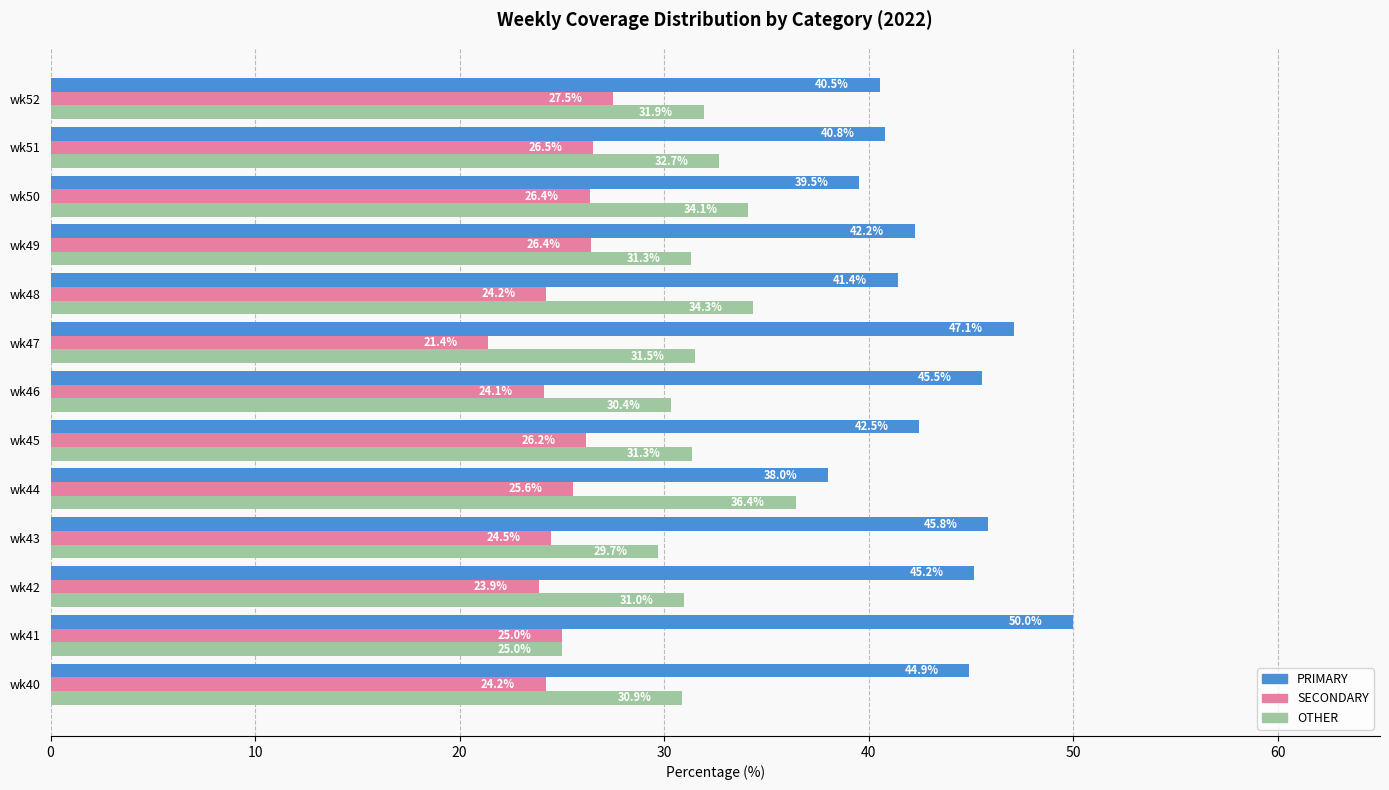

The SECONDARY series shows 25.6 at wk44. True or false?

True